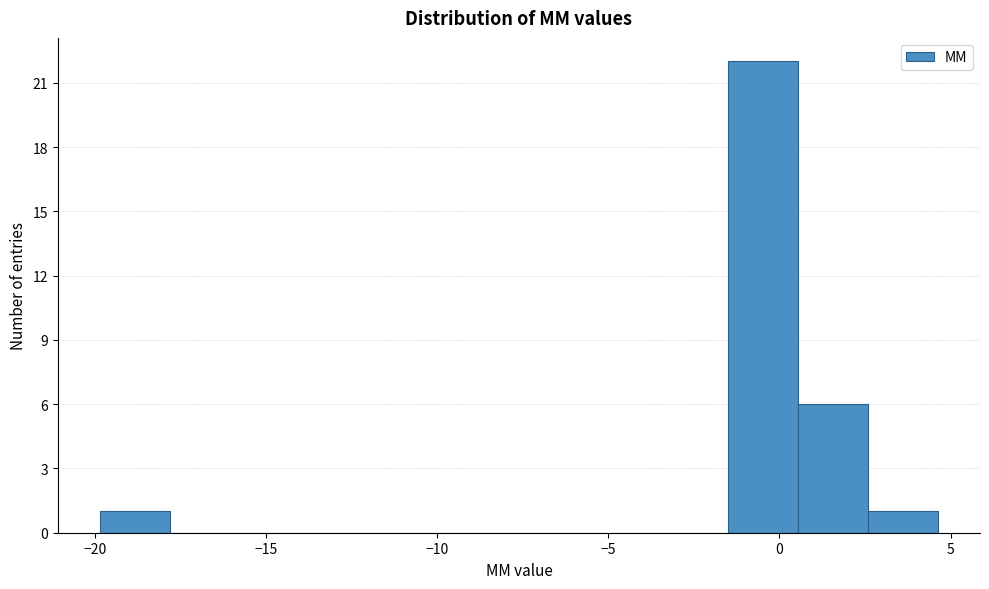

Reading left to right, list every bar in this chart as the range it spans on the x-axis followed by its height. Neither the bar edges nor the heights are printed on the chart, so give them approximately, as read against the axes.

-20.0 to -18.0: 1
-18.0 to -16.0: 0
-16.0 to -13.5: 0
-13.5 to -11.5: 0
-11.5 to -9.5: 0
-9.5 to -7.5: 0
-7.5 to -5.5: 0
-5.5 to -3.5: 0
-3.5 to -1.5: 0
-1.5 to 0.5: 22
0.5 to 2.5: 6
2.5 to 4.5: 1